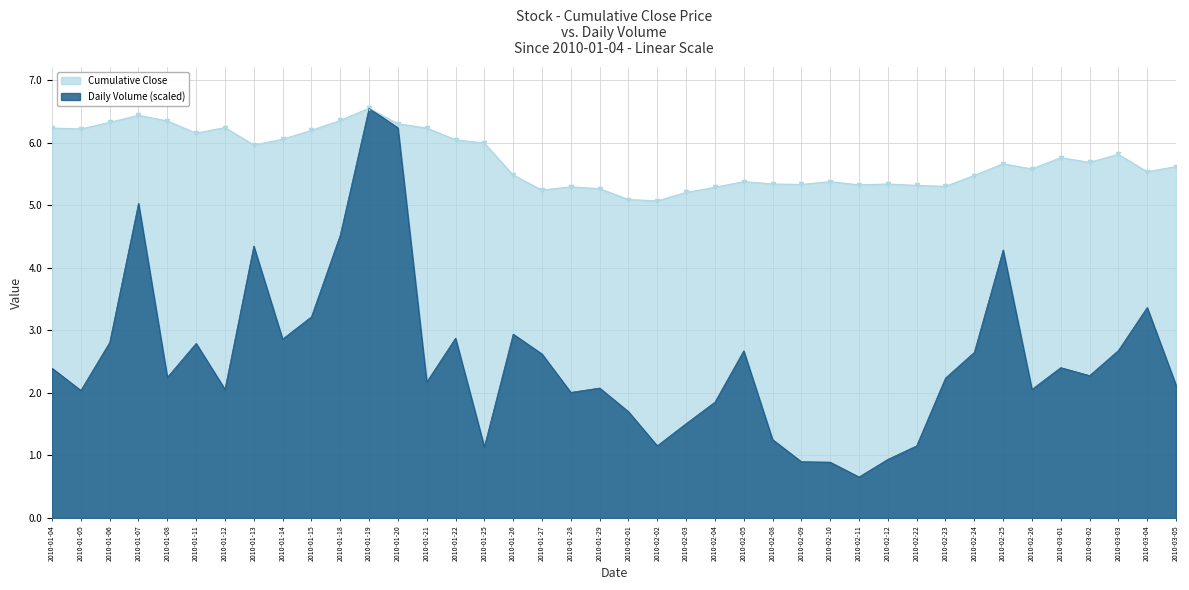

What is the difference between the maximum and second lowest values in the Cumulative Close series?

1.5